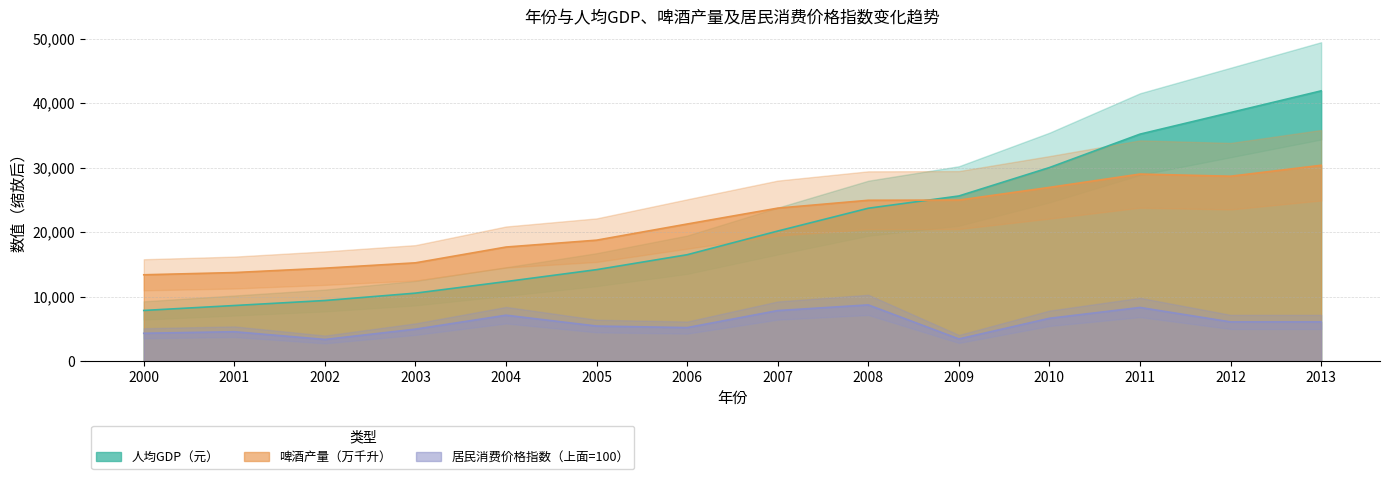

At which label does 居民消费价格指数（上面=100） reach its peak?

2008